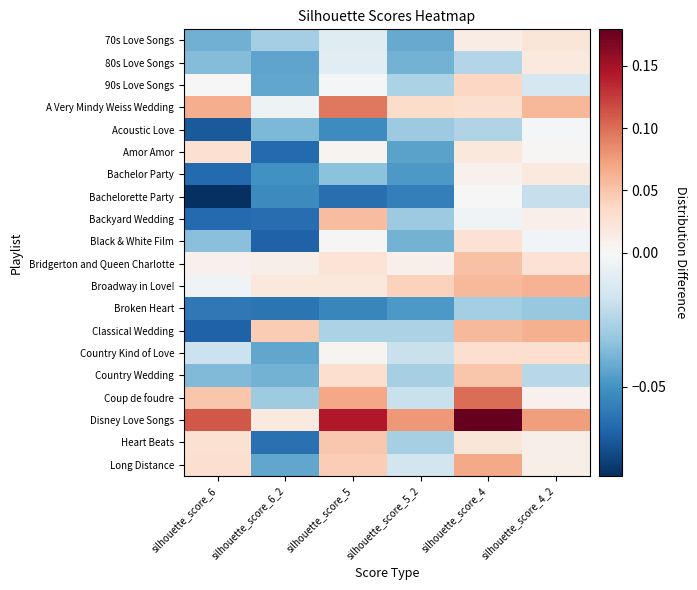

At which category does the chart reach its minimum across all series?

silhouette_score_6